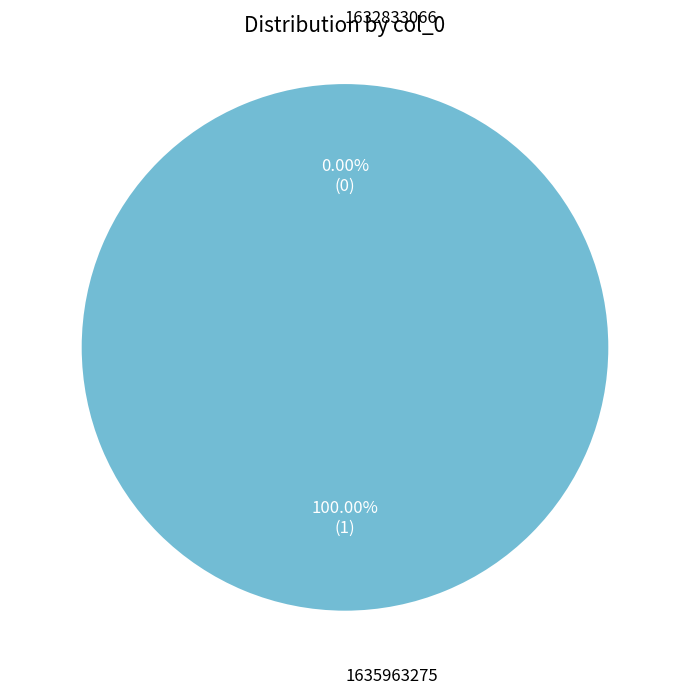

Which has a higher value, 1635963275 or 1632833066?

1635963275